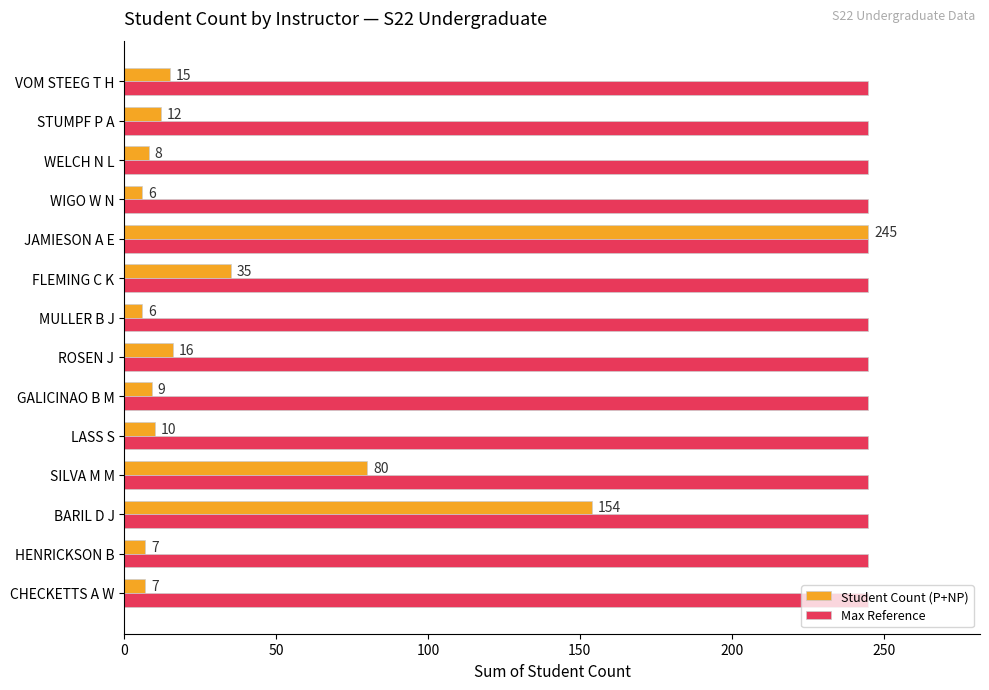

What is the greatest value displayed?

245